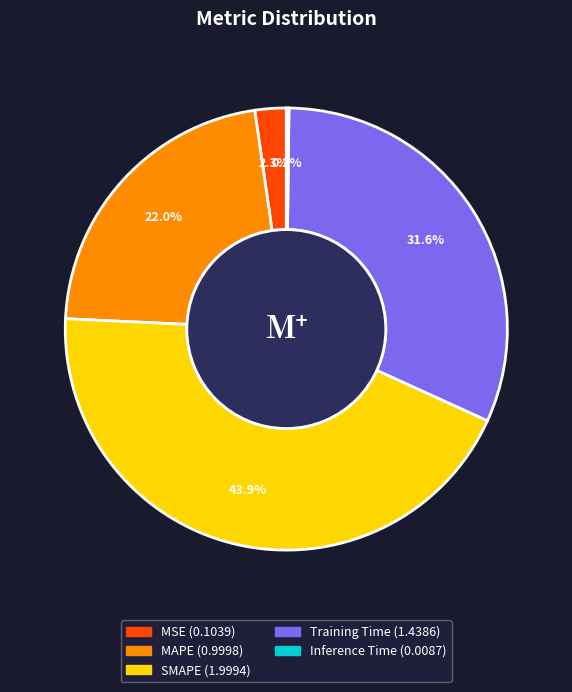

To the nearest percent, what is the difference between the largest and smallest slice percentages?

44%